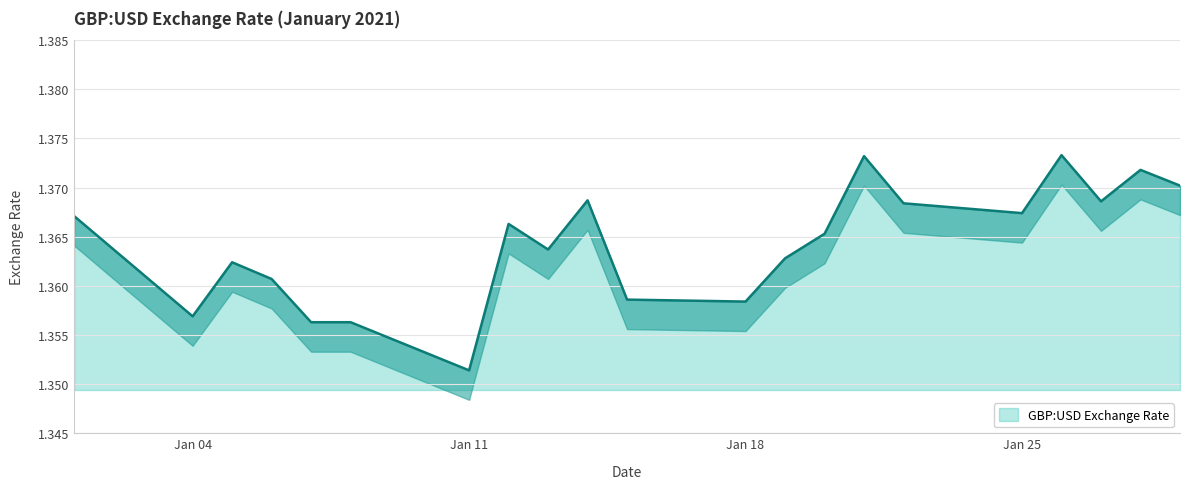

List the labels in order of value, smallest first.

2021-01-11, 2021-01-07, 2021-01-08, 2021-01-04, 2021-01-18, 2021-01-15, 2021-01-06, 2021-01-05, 2021-01-19, 2021-01-13, 2021-01-20, 2021-01-12, 2021-01-01, 2021-01-25, 2021-01-22, 2021-01-27, 2021-01-14, 2021-01-29, 2021-01-28, 2021-01-21, 2021-01-26